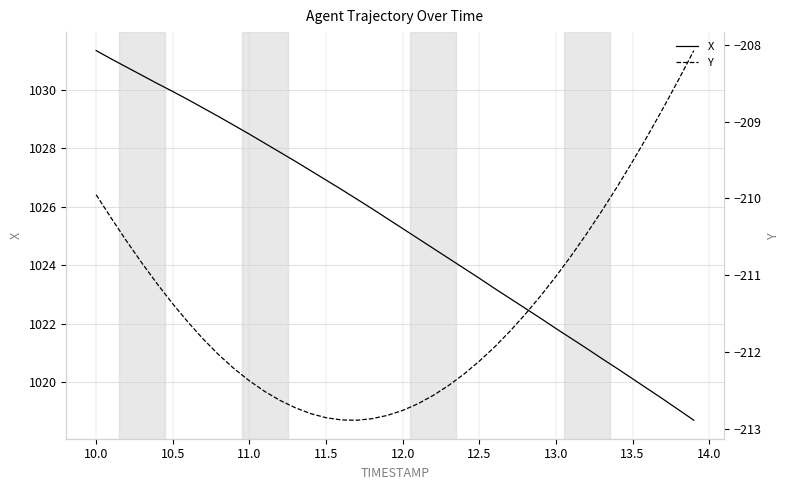

How many data points does each series have?

40